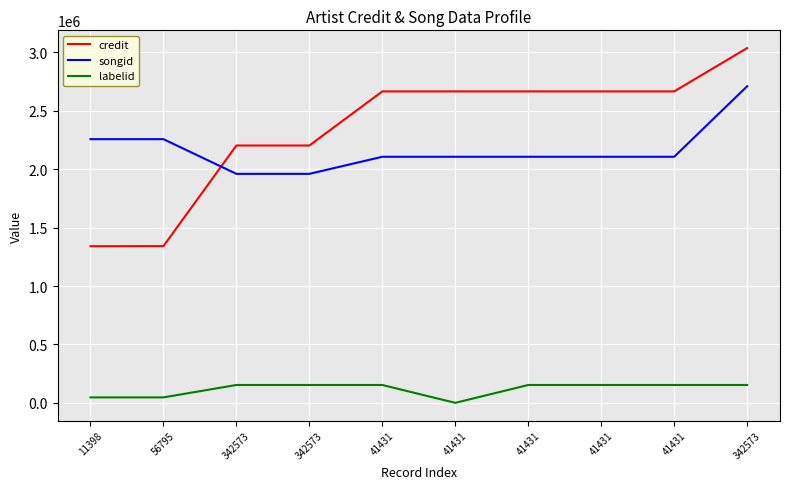

At 41431, list the series in order from largest to smallest.

credit, songid, labelid